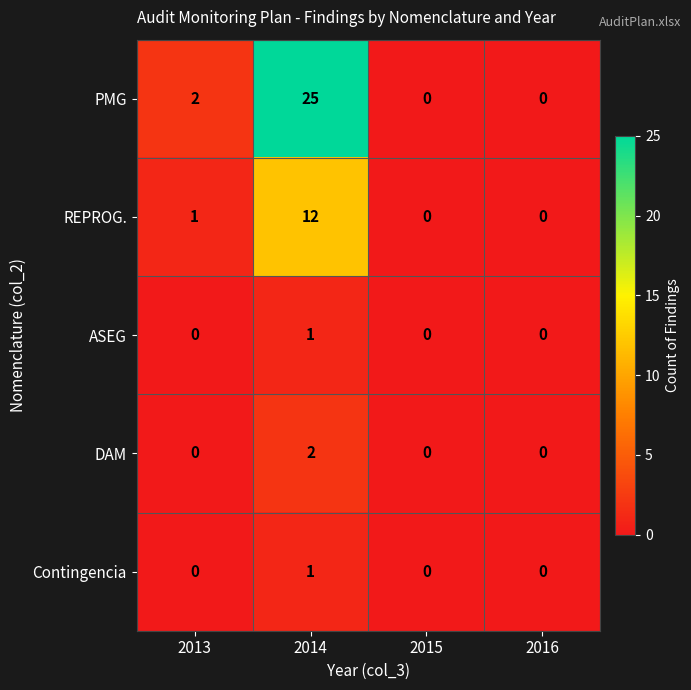

Which series has the widest spread of values?

PMG